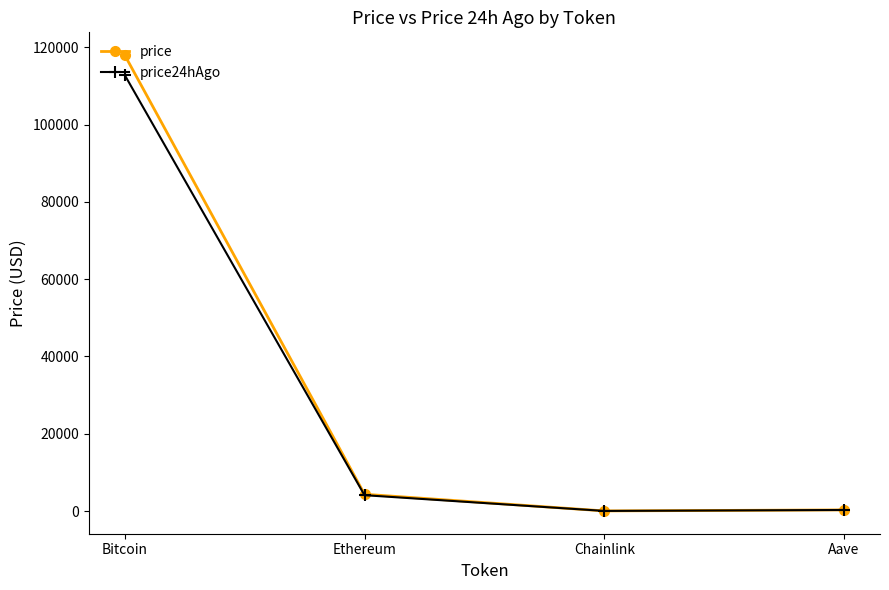

True or false: price24hAgo has more than 1 points higher than both neighbors.

False